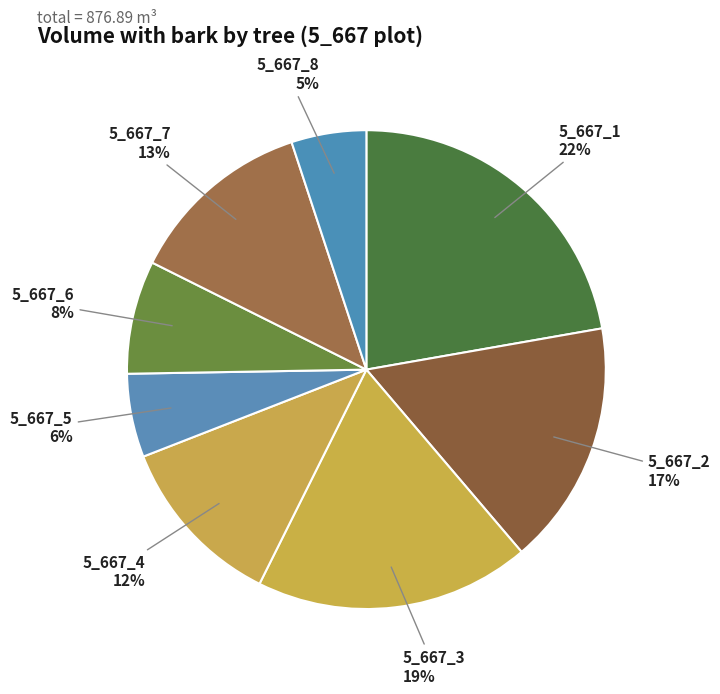

Rank the categories by value from highest to lowest.

5_667_1, 5_667_3, 5_667_2, 5_667_7, 5_667_4, 5_667_6, 5_667_5, 5_667_8